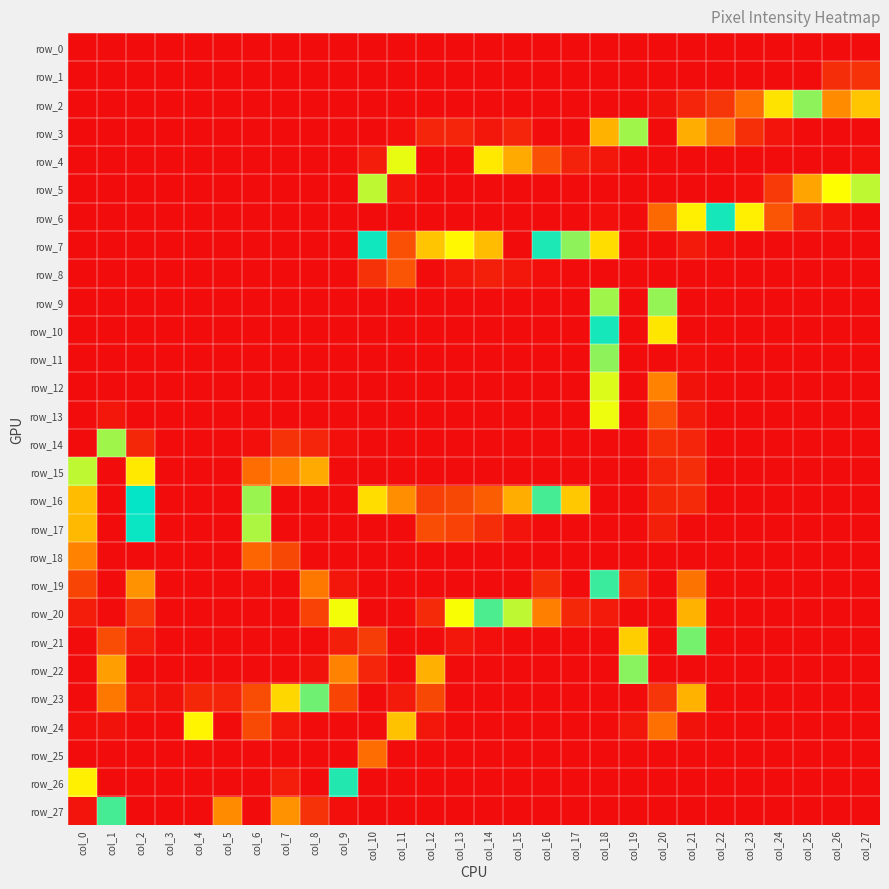

What is the highest value of the row_7 series?

255